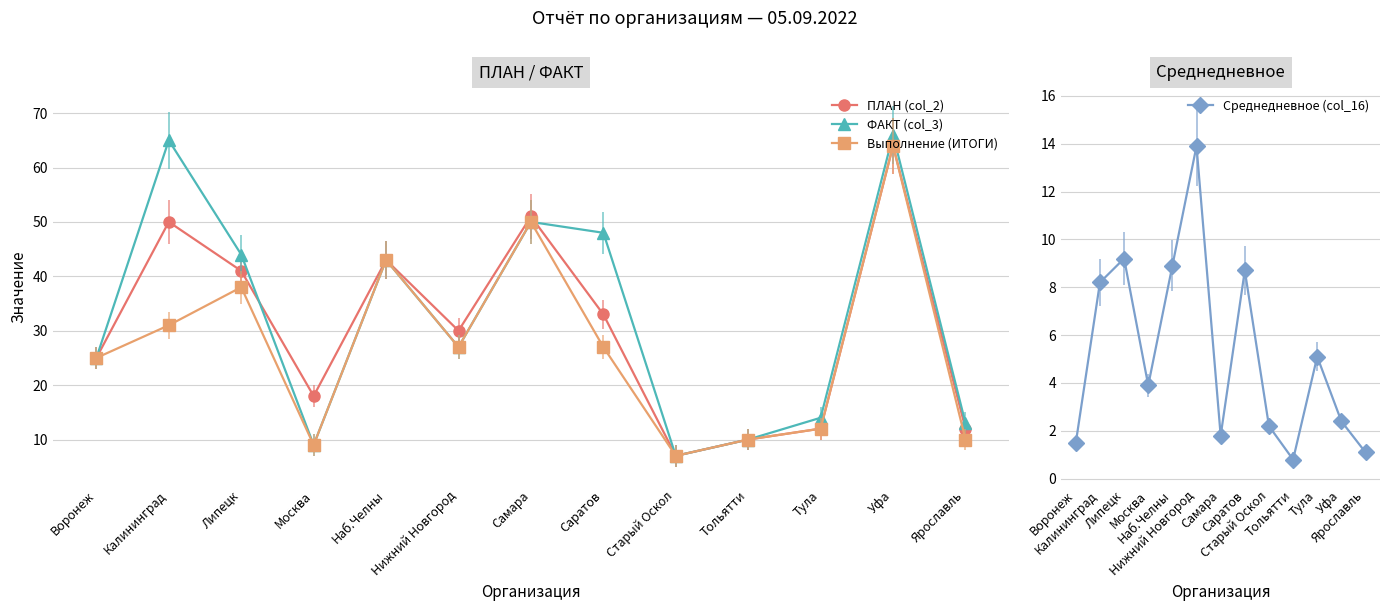

How many values in the ПЛАН (col_2) series exceed 30?

6